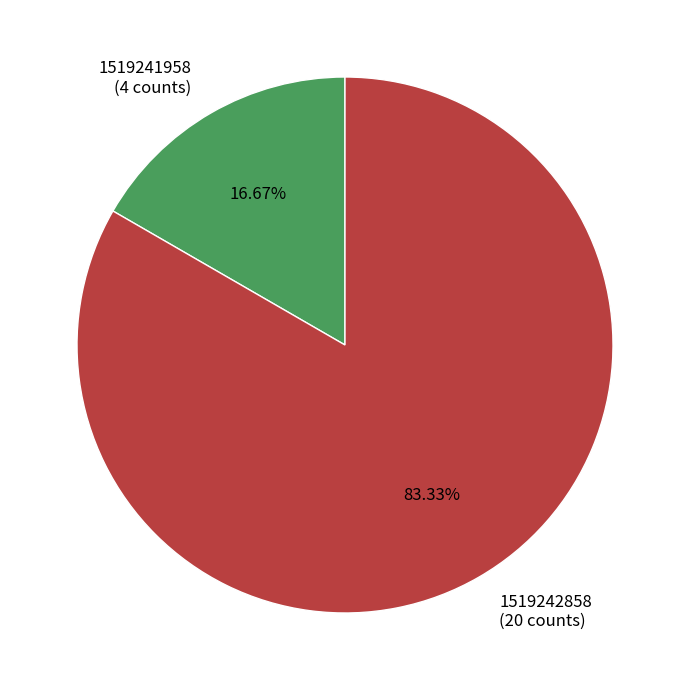

To the nearest percent, what percentage of the pie is 1519241958?

17%